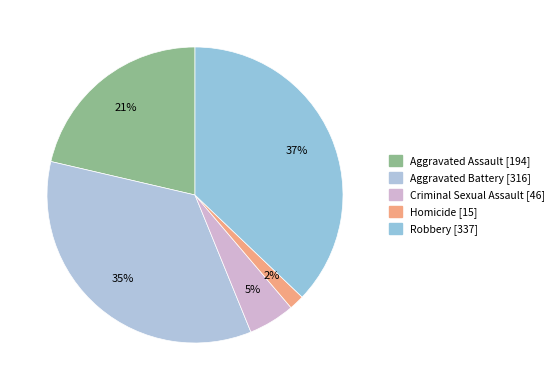

To the nearest percent, what portion does Robbery represent?

37%